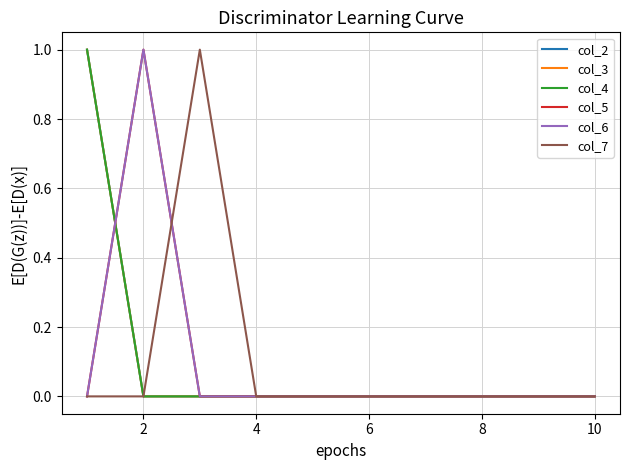

At which category does the chart reach its minimum across all series?

2